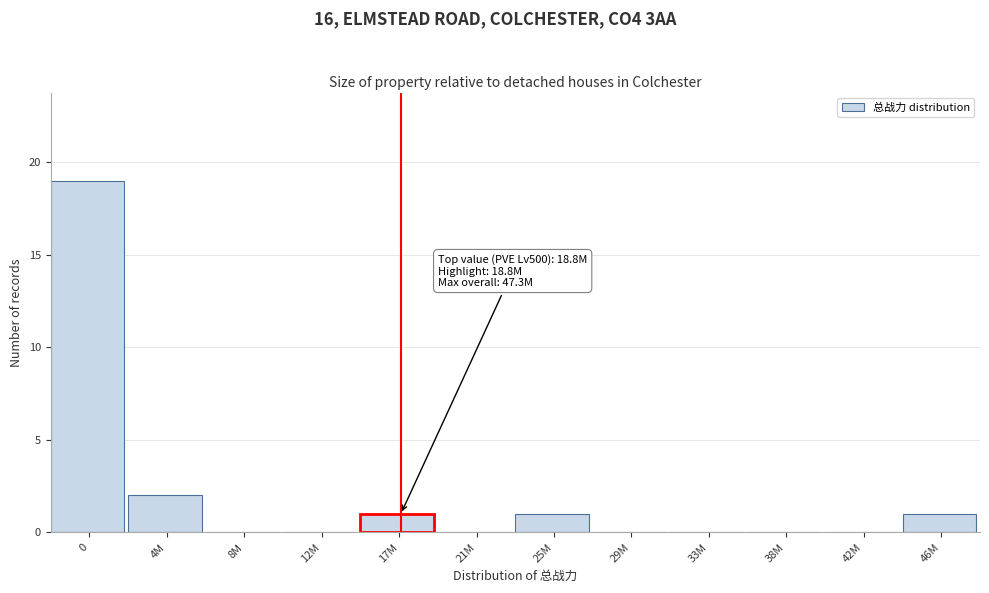

Reading left to right, transcribe all the data shown in this chart.

0=19	4M=2	8M=0	12M=0	17M=1	21M=0	25M=1	29M=0	33M=0	38M=0	42M=0	46M=1